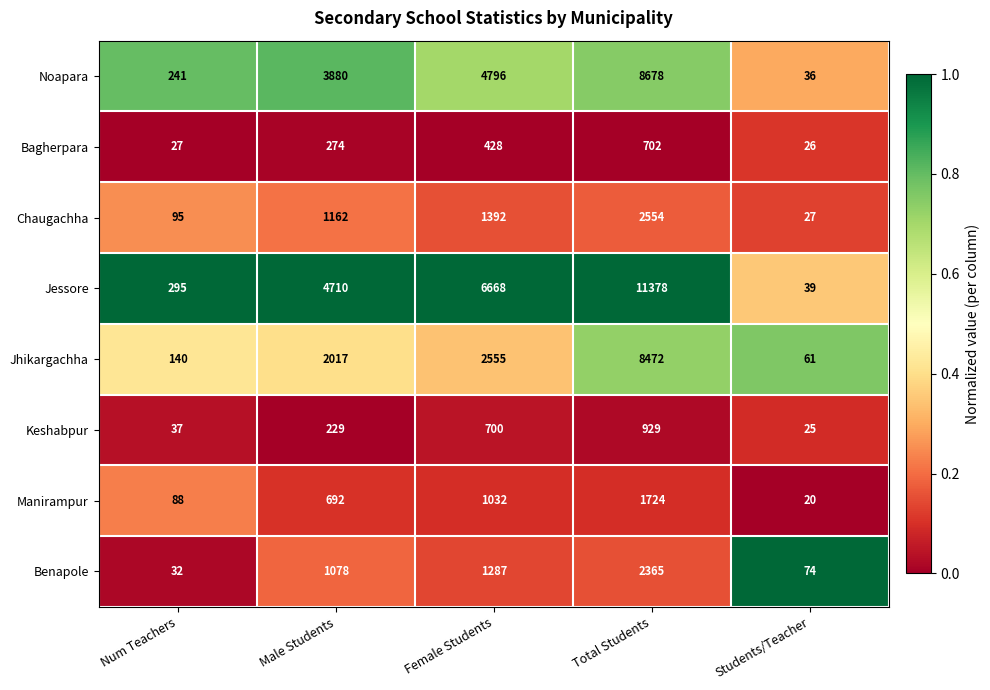

At which label is Chaugachha closest to 1290?

Female Students